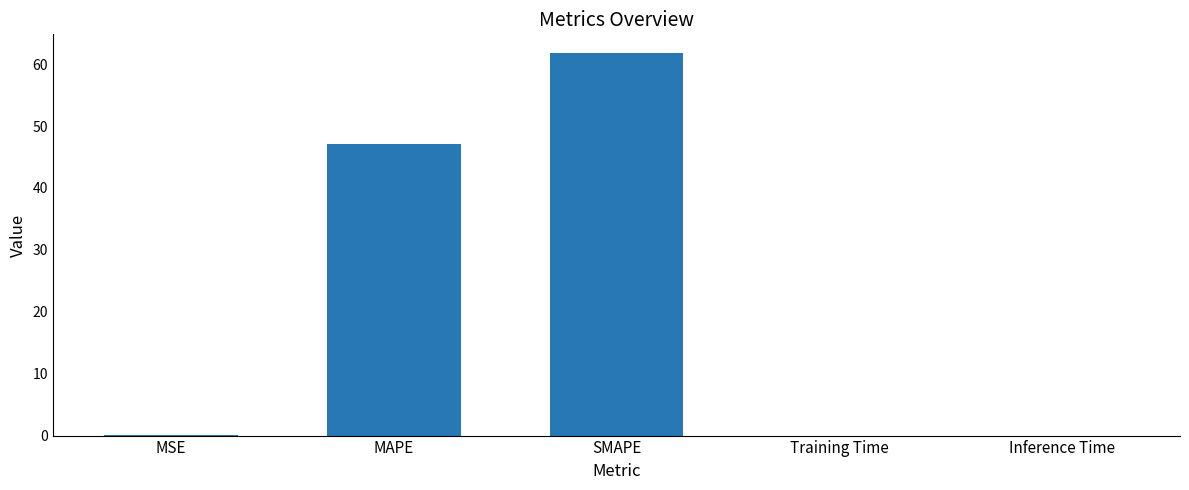

What is the average value?

21.8